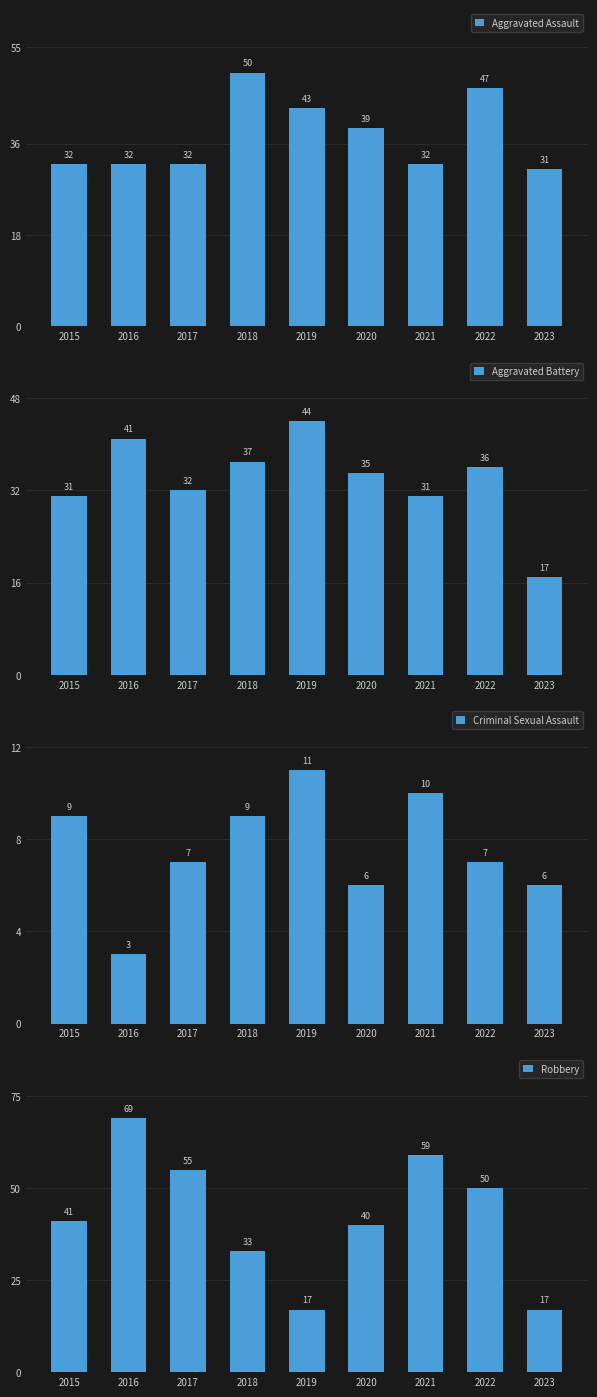

True or false: Robbery has a value of 33 at 2018.

True